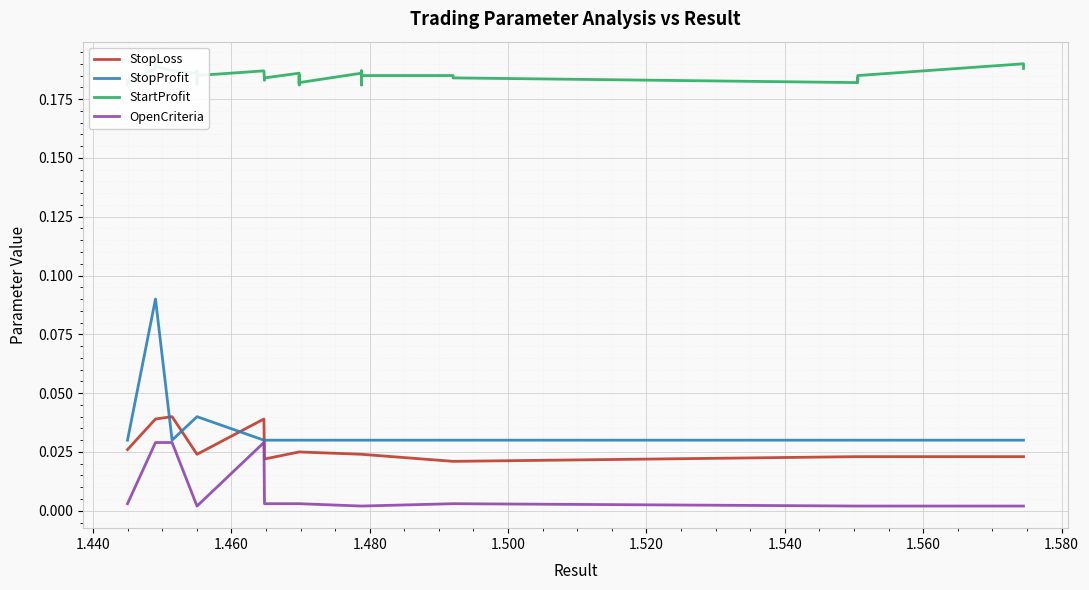

Which series has the widest spread of values?

StopProfit